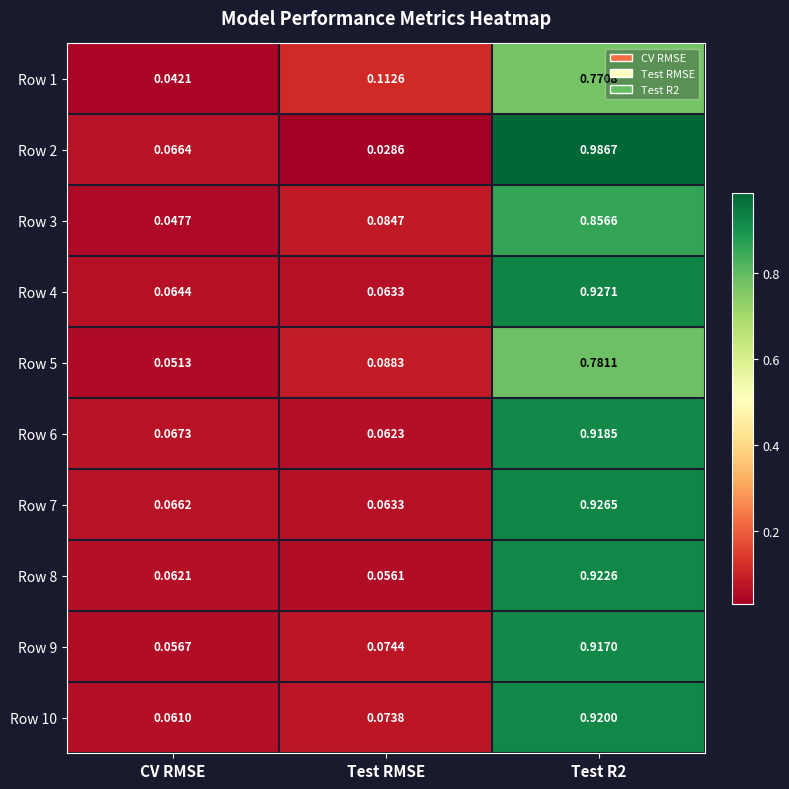

At CV RMSE, list the series in order from largest to smallest.

Row 6, Row 2, Row 7, Row 4, Row 8, Row 10, Row 9, Row 5, Row 3, Row 1